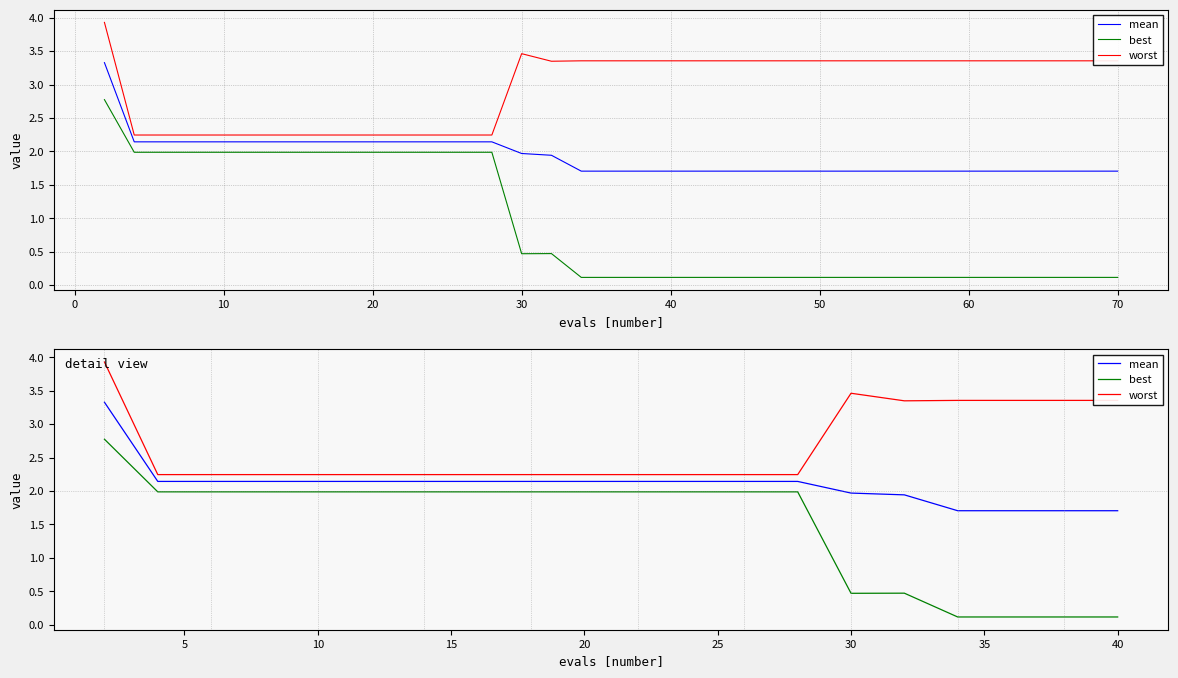

What are all the series names shown in the legend?

mean, best, worst